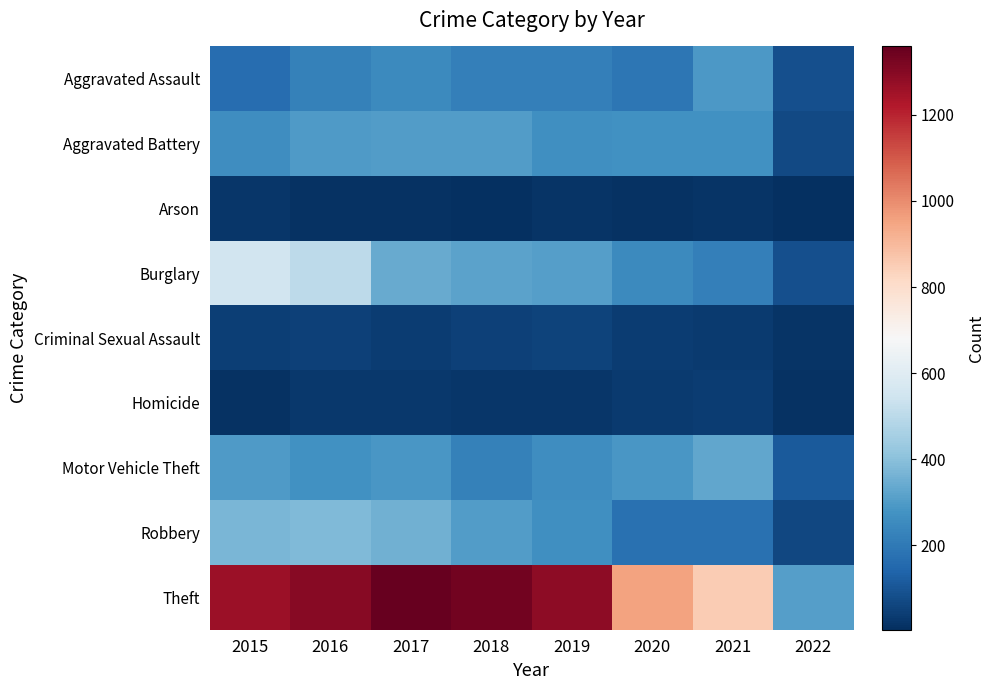

Reading left to right, extract all data points from this chart.

Aggravated Assault: 2015=164	2016=225	2017=251	2018=220	2019=220	2020=192	2021=295	2022=84
Aggravated Battery: 2015=260	2016=298	2017=303	2018=302	2019=267	2020=269	2021=270	2022=71
Arson: 2015=22	2016=14	2017=12	2018=8	2019=16	2020=12	2021=17	2022=4
Burglary: 2015=552	2016=505	2017=339	2018=319	2019=308	2020=252	2021=220	2022=86
Criminal Sexual Assault: 2015=43	2016=51	2017=41	2018=51	2019=54	2020=38	2021=33	2022=15
Homicide: 2015=13	2016=28	2017=27	2018=23	2019=21	2020=34	2021=38	2022=14
Motor Vehicle Theft: 2015=299	2016=272	2017=285	2018=225	2019=263	2020=287	2021=332	2022=110
Robbery: 2015=372	2016=381	2017=356	2018=302	2019=264	2020=174	2021=175	2022=64
Theft: 2015=1263	2016=1297	2017=1359	2018=1337	2019=1288	2020=954	2021=856	2022=309